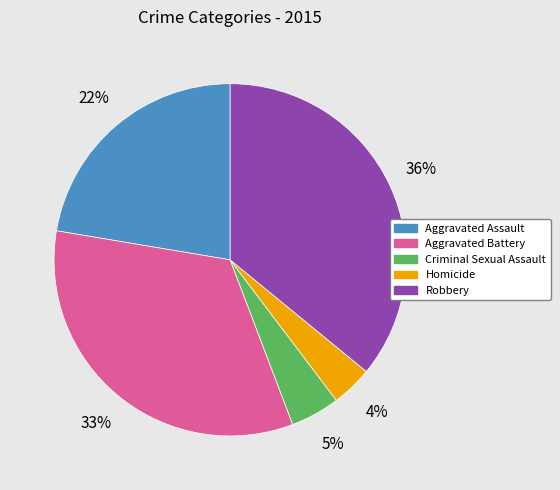

Does Aggravated Assault account for over 50% of the chart?

No